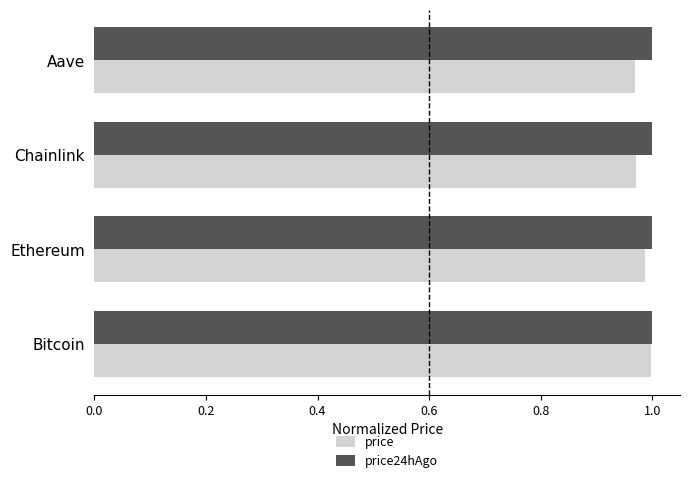

True or false: price has a value of 1.6 at Ethereum.

False